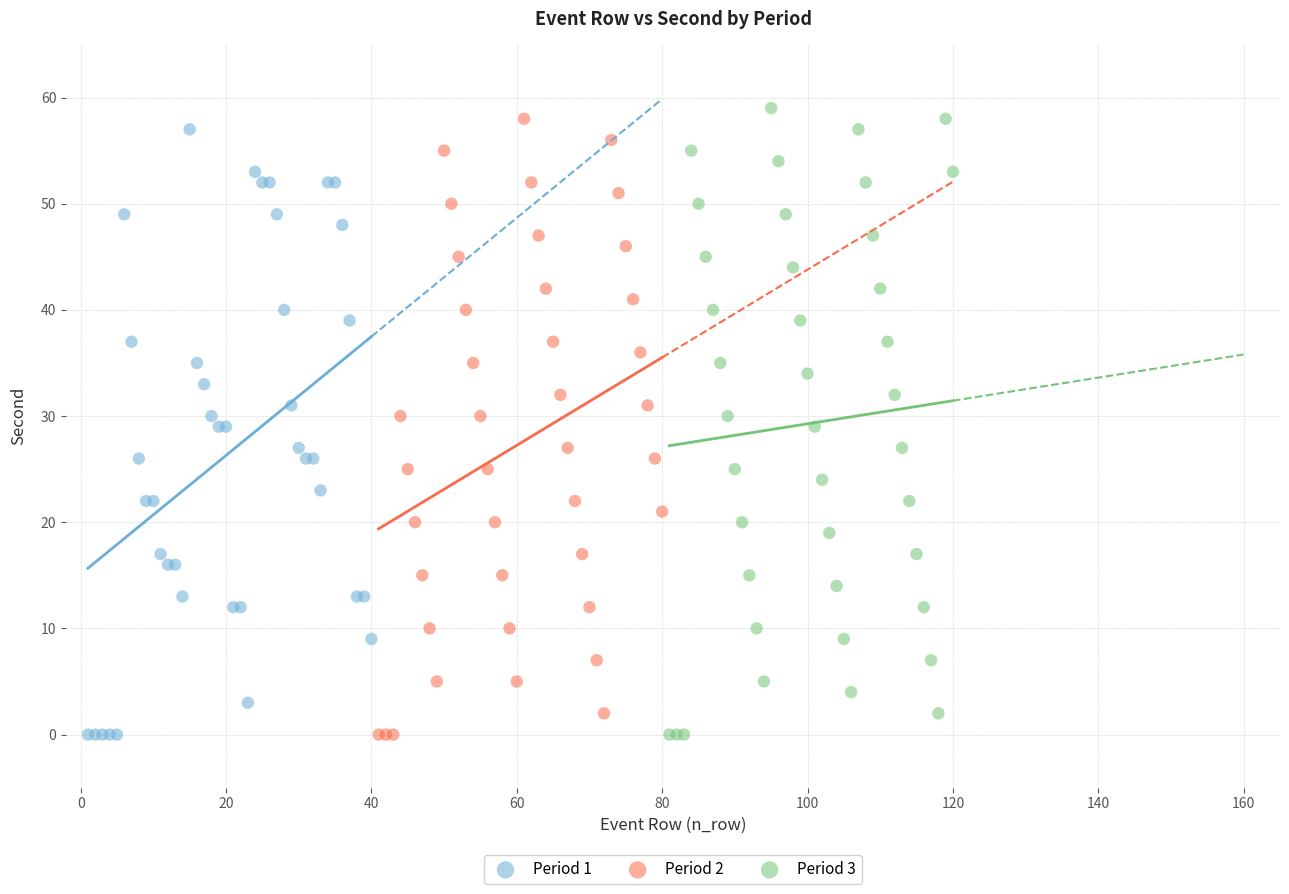

Which series contains the highest Y value?

Period 3